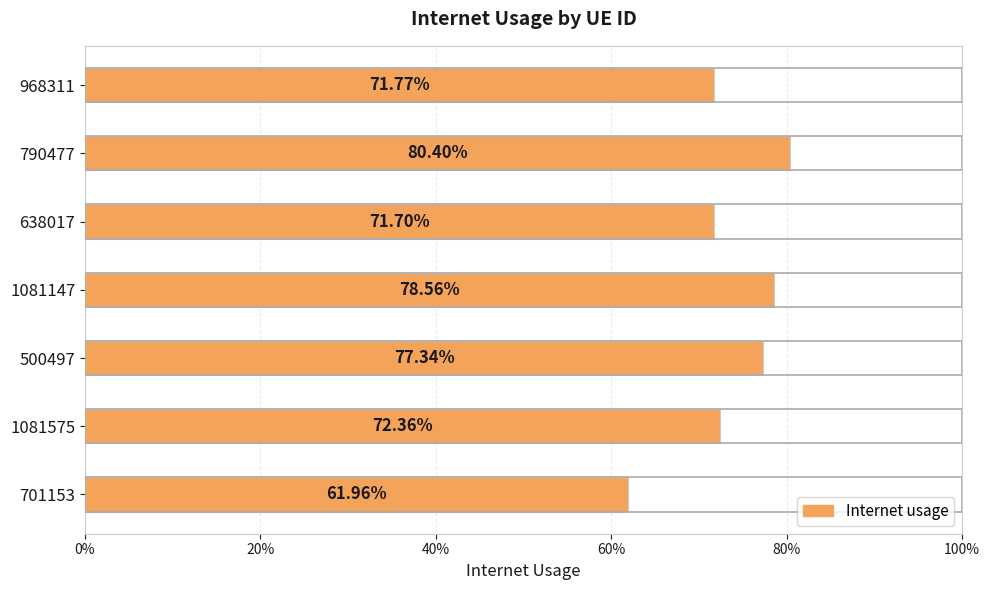

Does the chart contain any negative values?

No